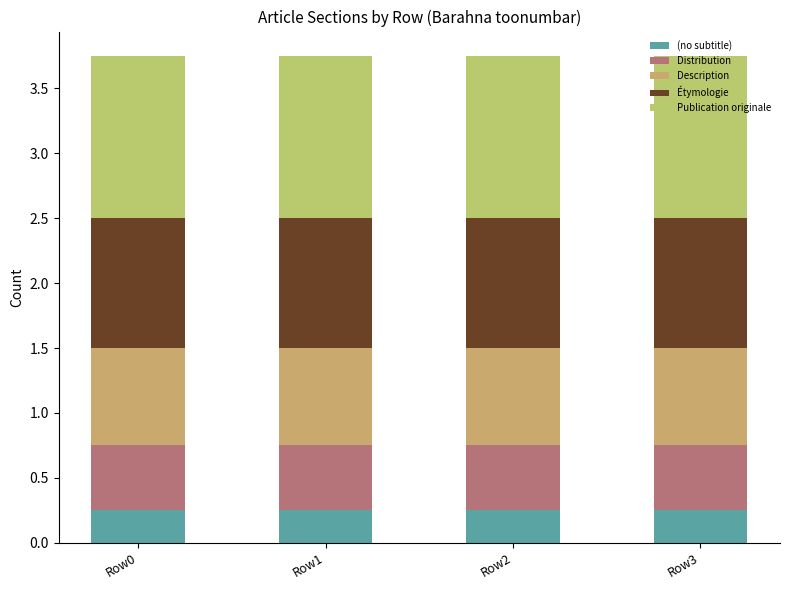

At how many categories does at least one series exceed 0?

4